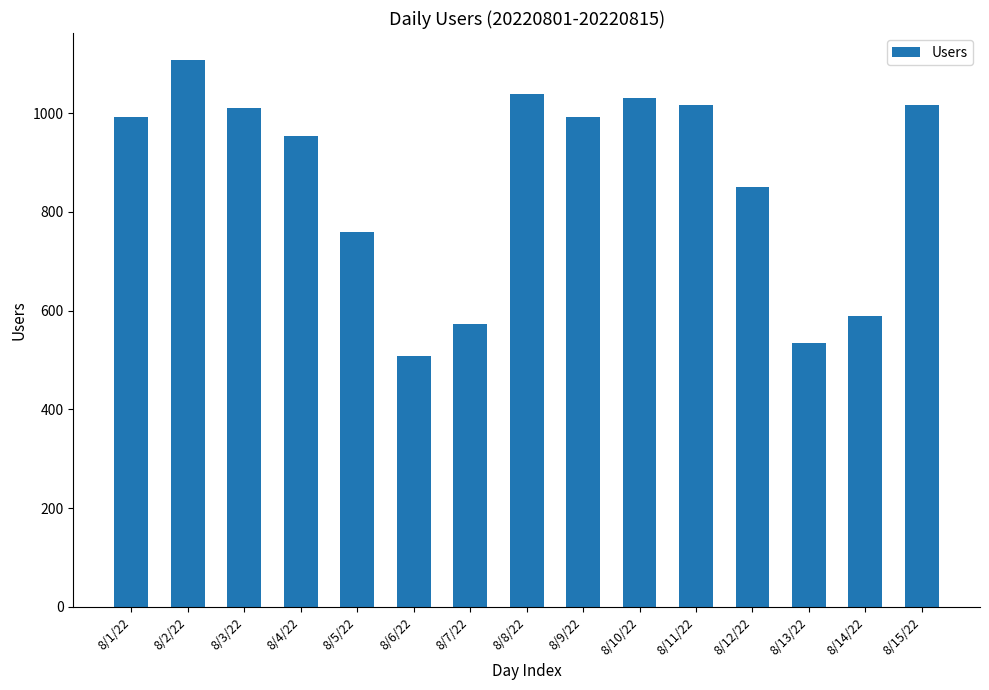

What is the maximum value shown in the chart?

1107